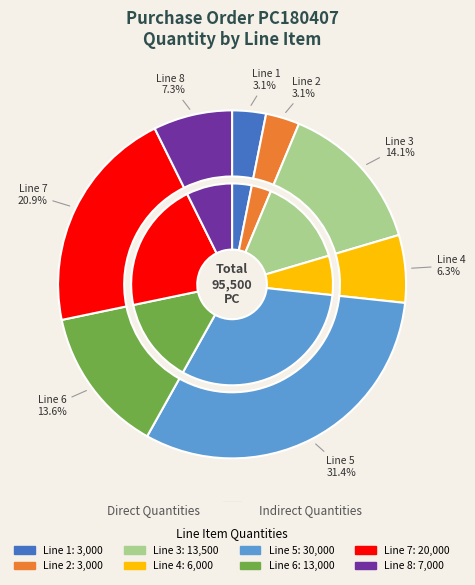

What percentage is the Line 7 slice, to the nearest percent?

21%